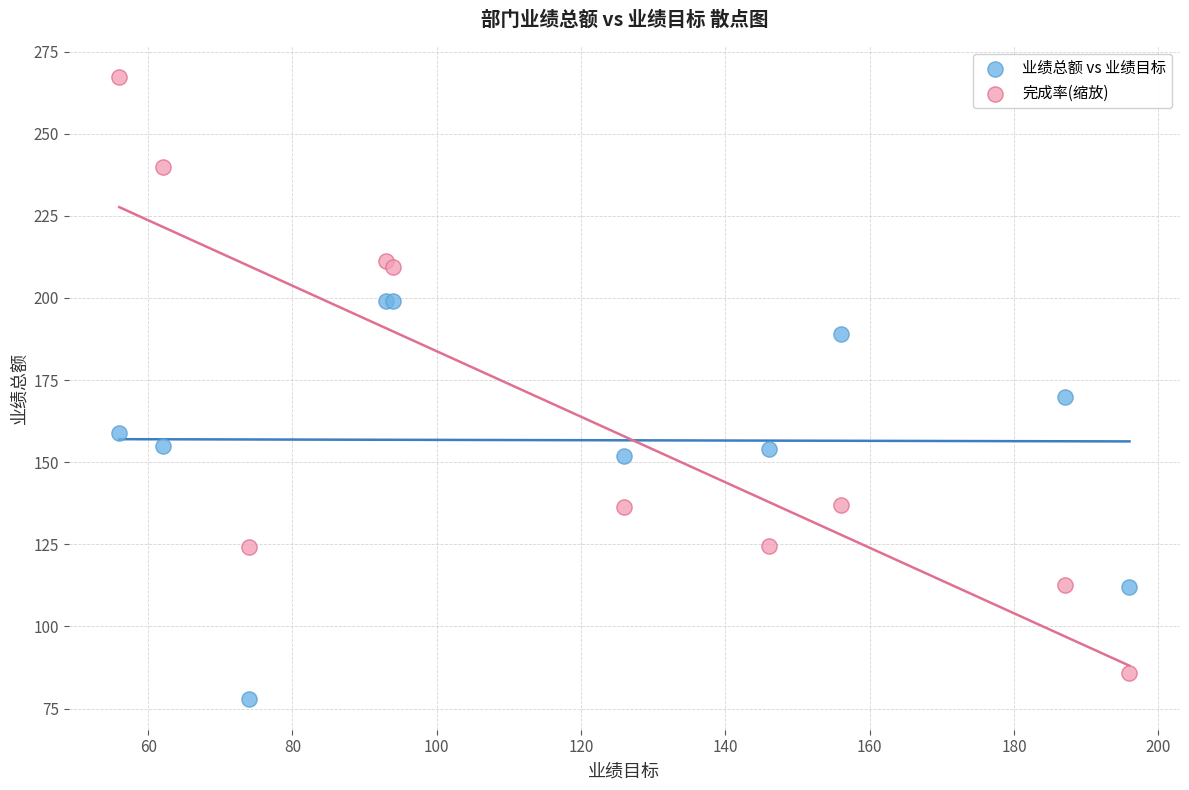

Which series contains the highest Y value?

完成率(缩放)